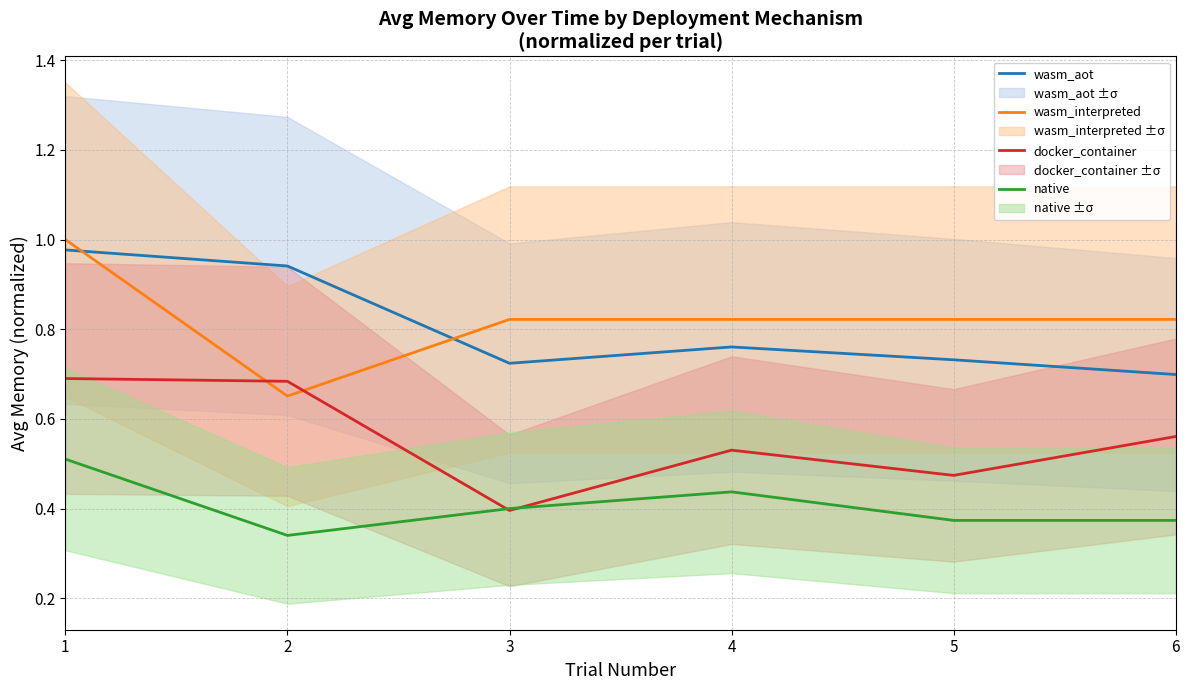

The value of wasm_aot at 4 is 1.1. True or false?

False